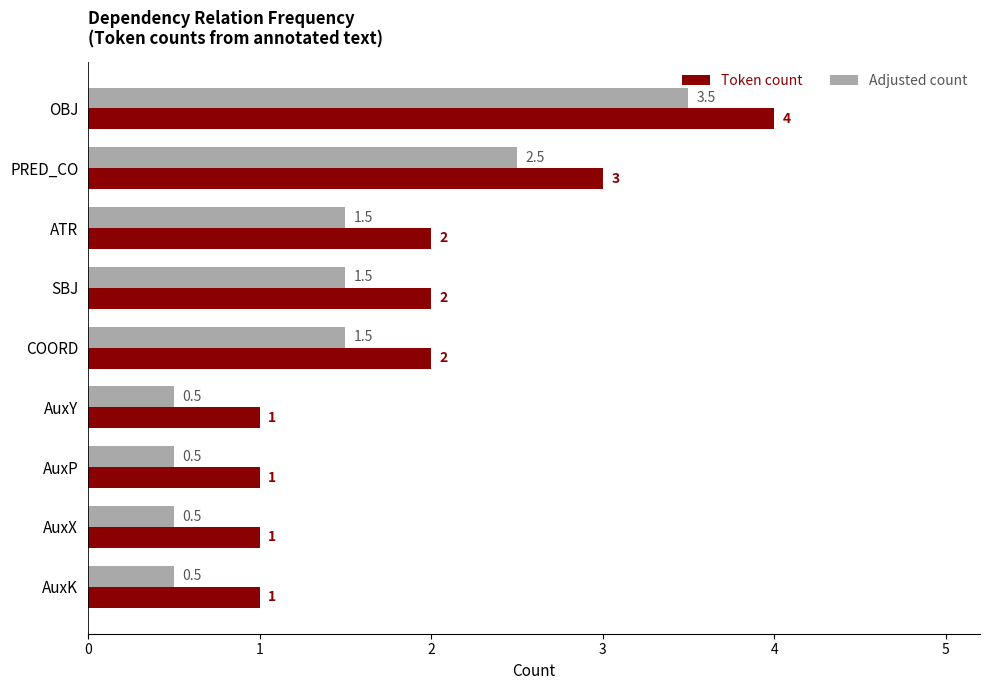

Which series has the largest total across all categories?

Token count